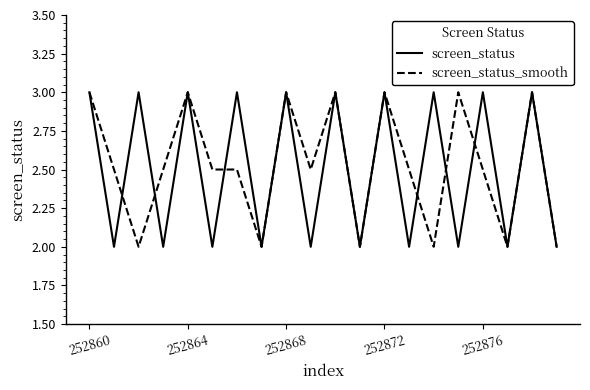

What is the smallest value displayed?

2.0